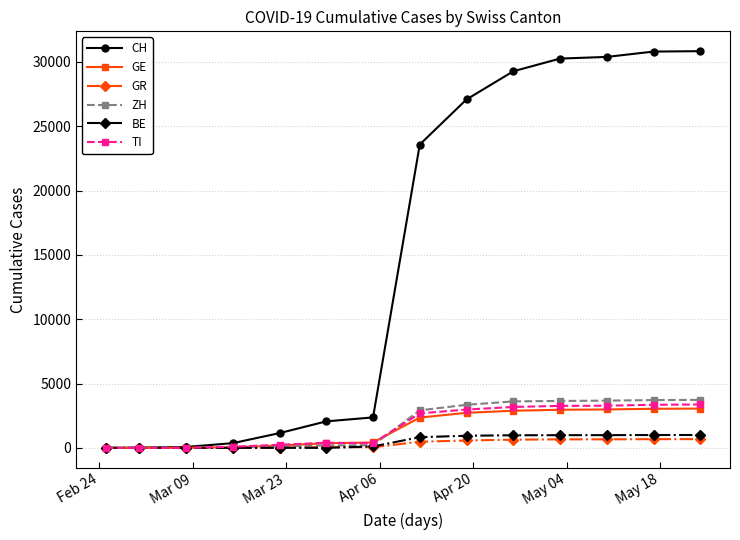

What are all the series names shown in the legend?

CH, GE, GR, ZH, BE, TI